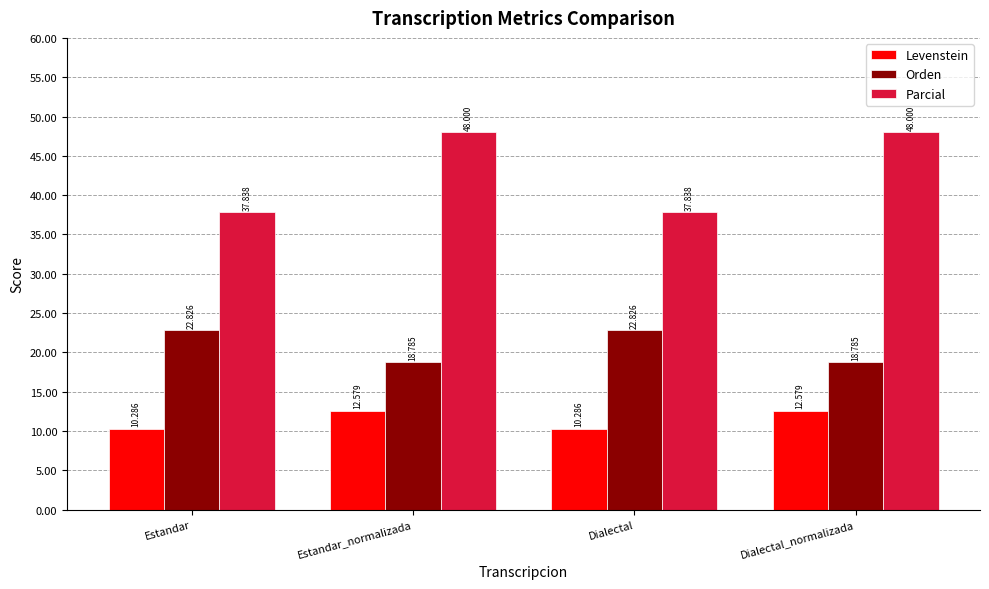

What is the label of the 4th bar from the right?

Estandar